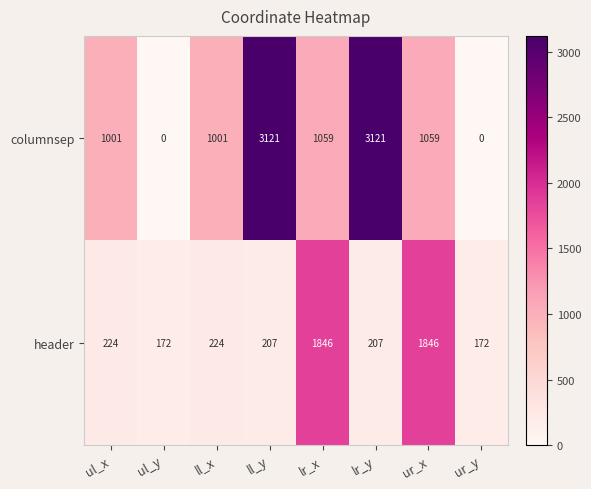

Reading left to right, list all the values displayed in this chart.

columnsep: ul_x=1001	ul_y=0	ll_x=1001	ll_y=3121	lr_x=1059	lr_y=3121	ur_x=1059	ur_y=0
header: ul_x=224	ul_y=172	ll_x=224	ll_y=207	lr_x=1846	lr_y=207	ur_x=1846	ur_y=172